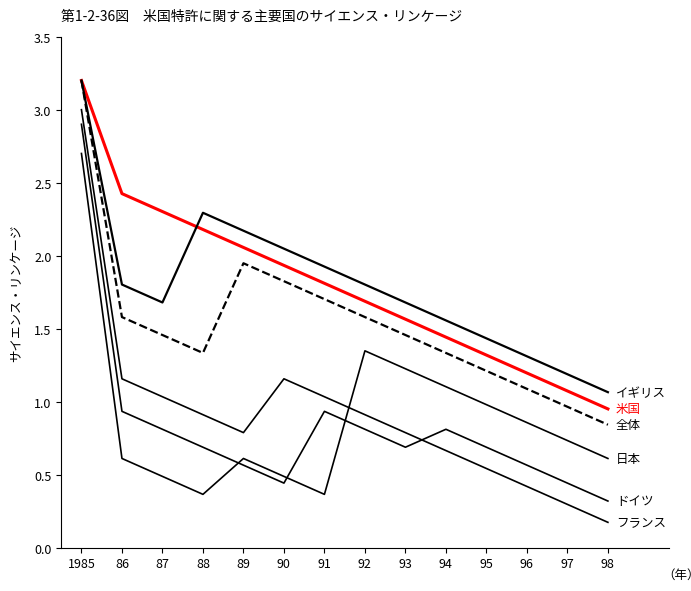

Is this an area chart (filled region under the line)?

No